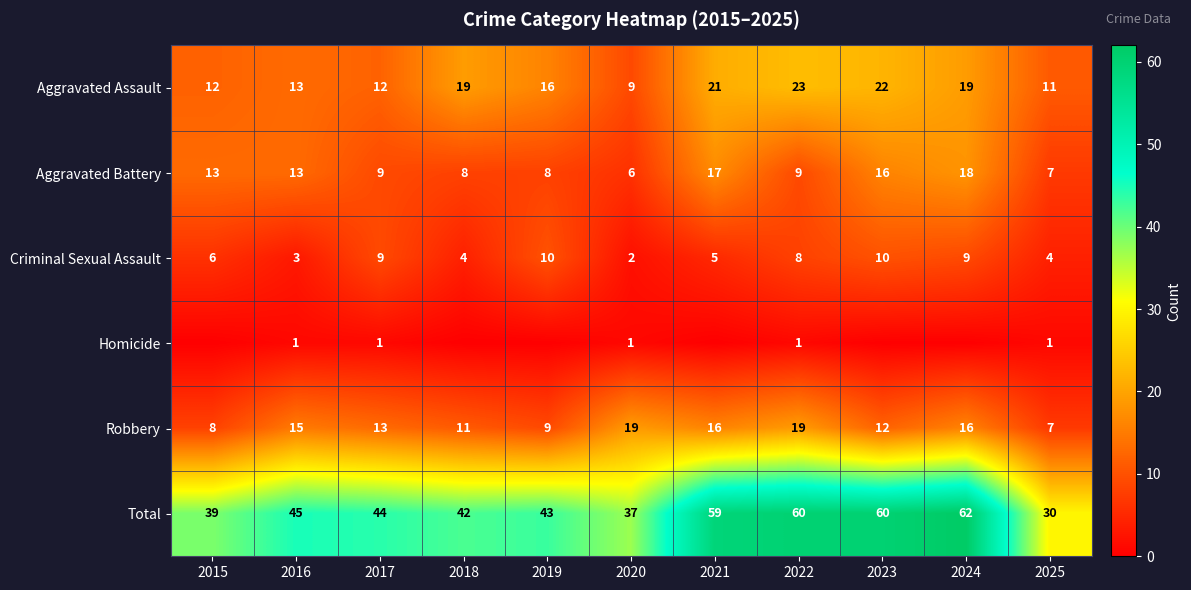

Is it true that Homicide equals 1 at 2025?

True